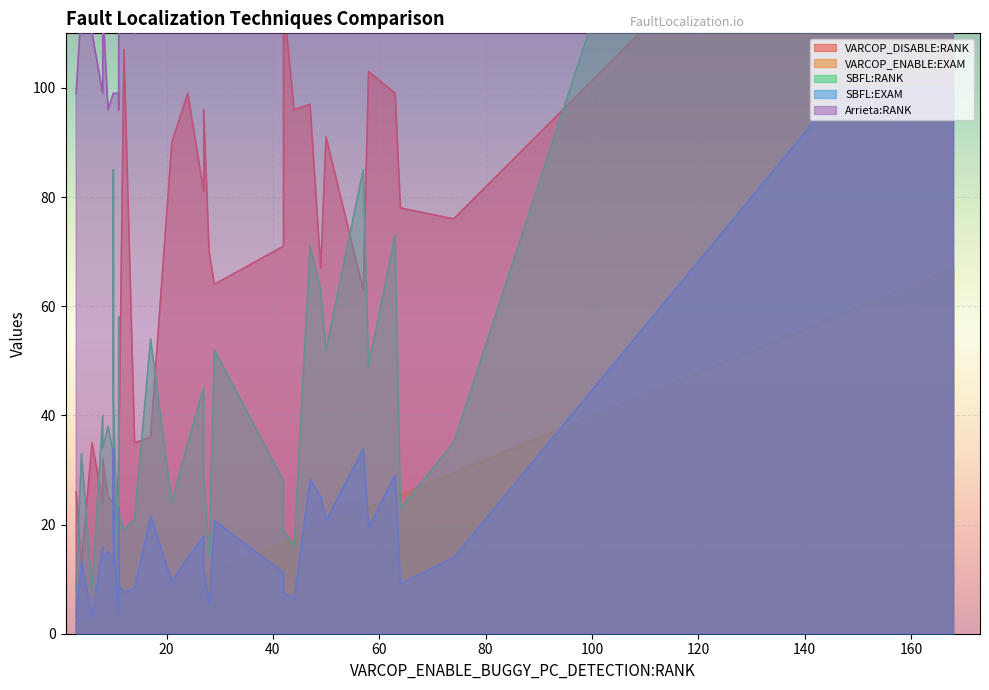

Does the chart display data point markers on the line(s)?

No